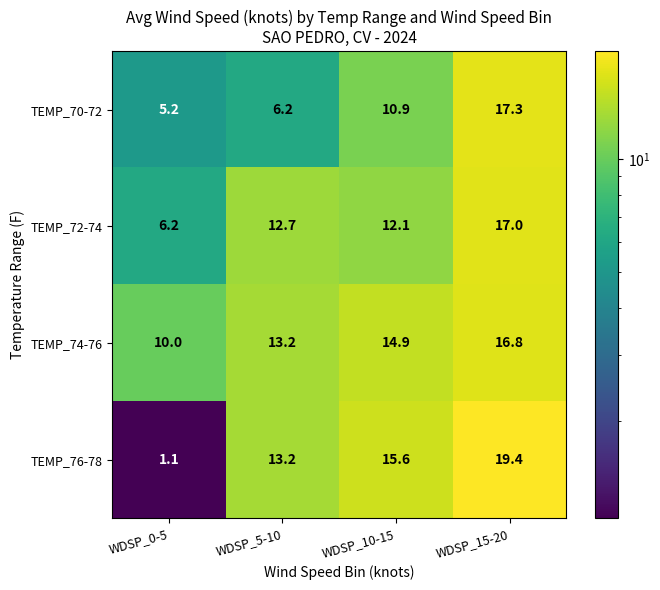

The value of TEMP_74-76 at WDSP_10-15 is 20.0. True or false?

False